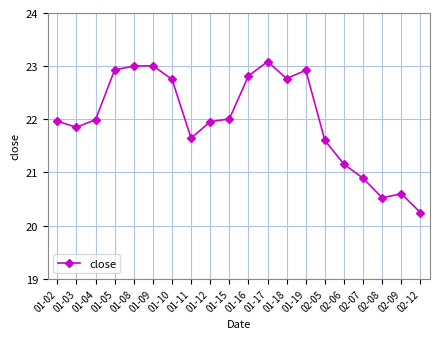

What is the change in value from 01-08 to 01-18?

-0.2